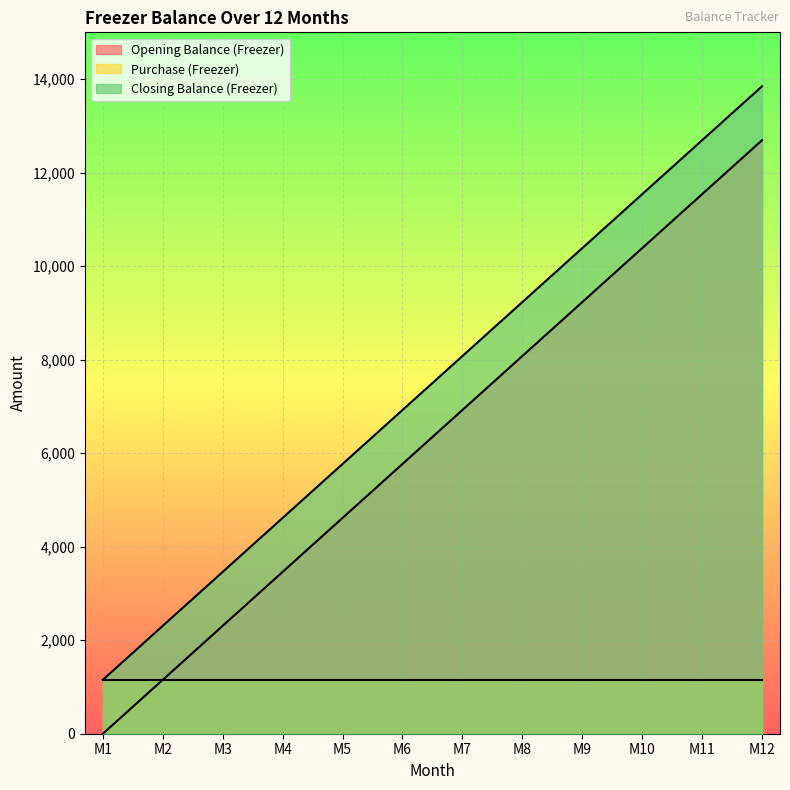

Rank the series at M4 from highest to lowest value.

Closing Balance (Freezer), Opening Balance (Freezer), Purchase (Freezer)